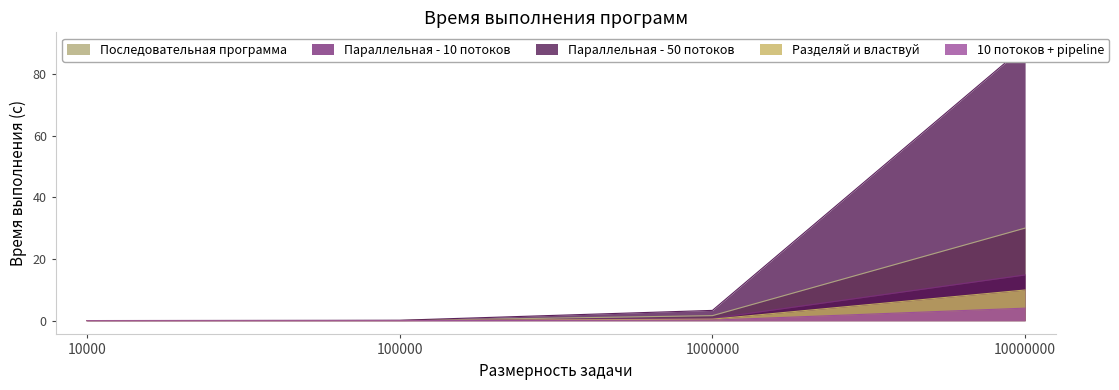

How many series are shown in this chart?

5